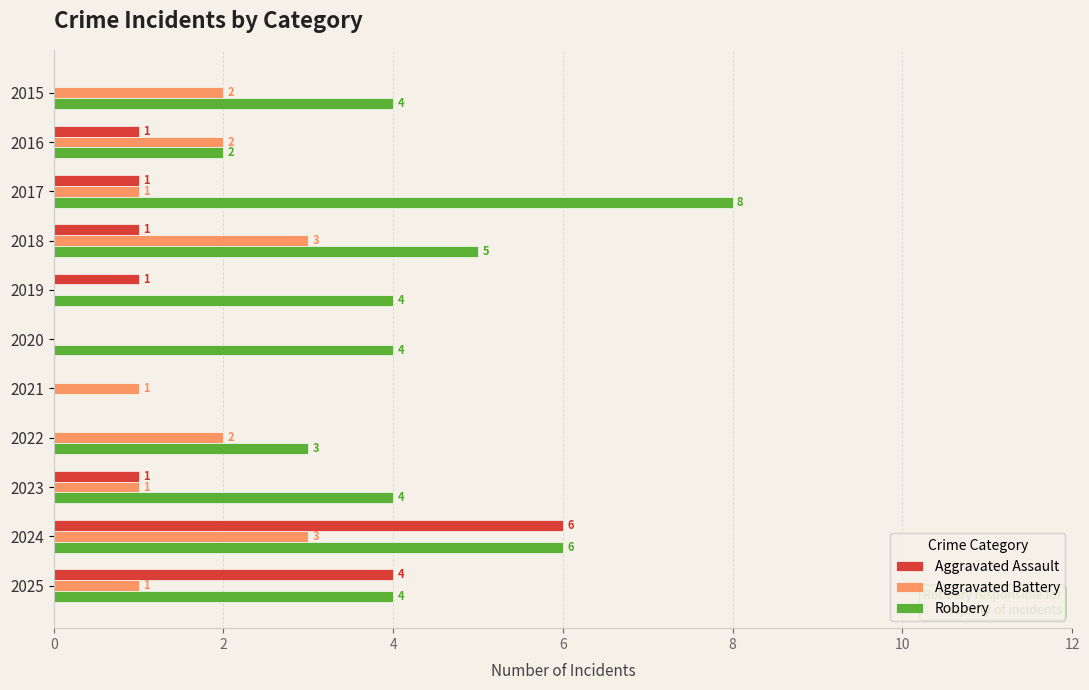

The value of Aggravated Assault at 2015 is -3. True or false?

False